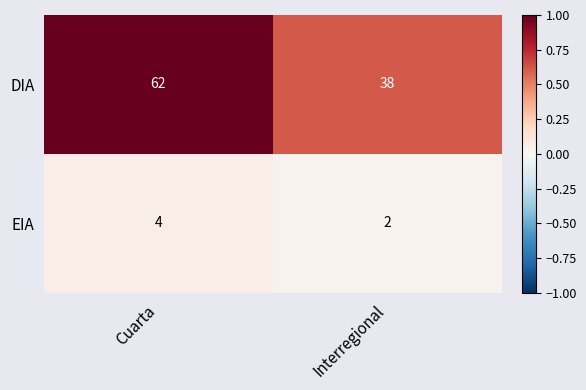

Which category has the highest value across all series?

Cuarta